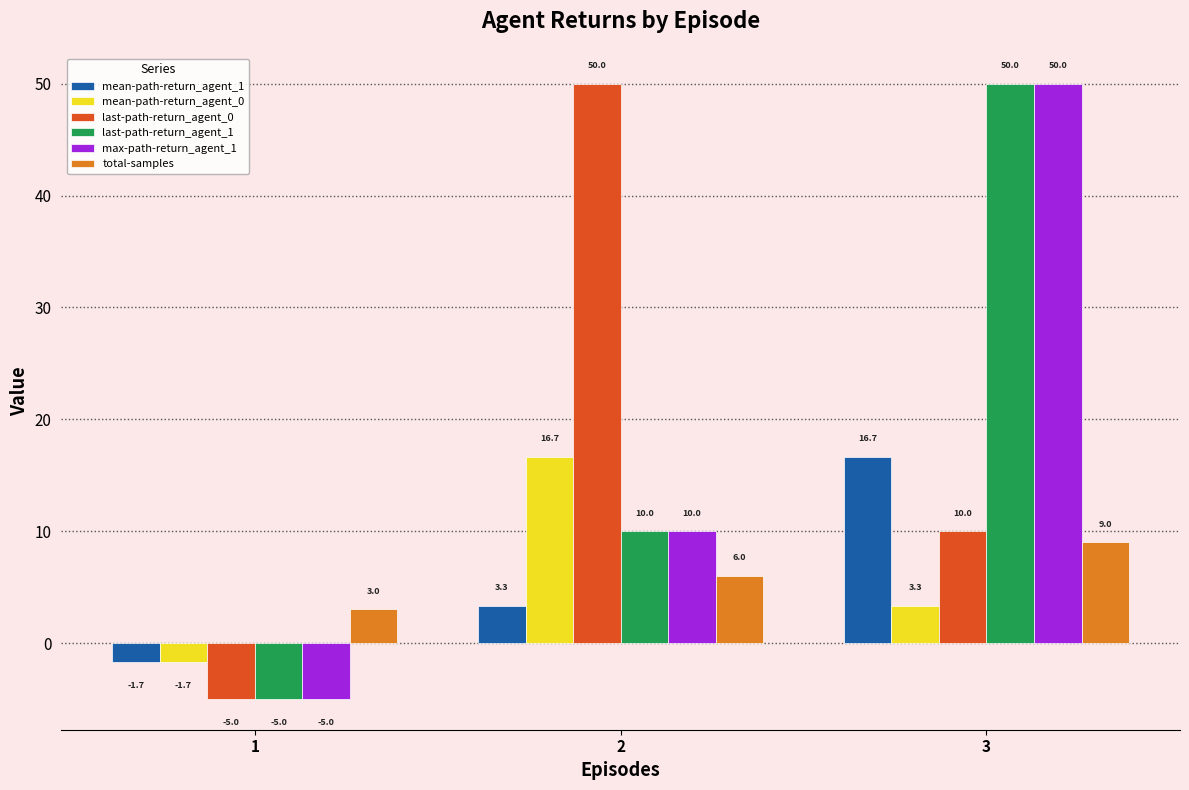

Reading right to left, what are all the values shown in this chart?

mean-path-return_agent_1: 16.7	3.3	-1.7
mean-path-return_agent_0: 3.3	16.7	-1.7
last-path-return_agent_0: 10.0	50.0	-5.0
last-path-return_agent_1: 50.0	10.0	-5.0
max-path-return_agent_1: 50.0	10.0	-5.0
total-samples: 9.0	6.0	3.0